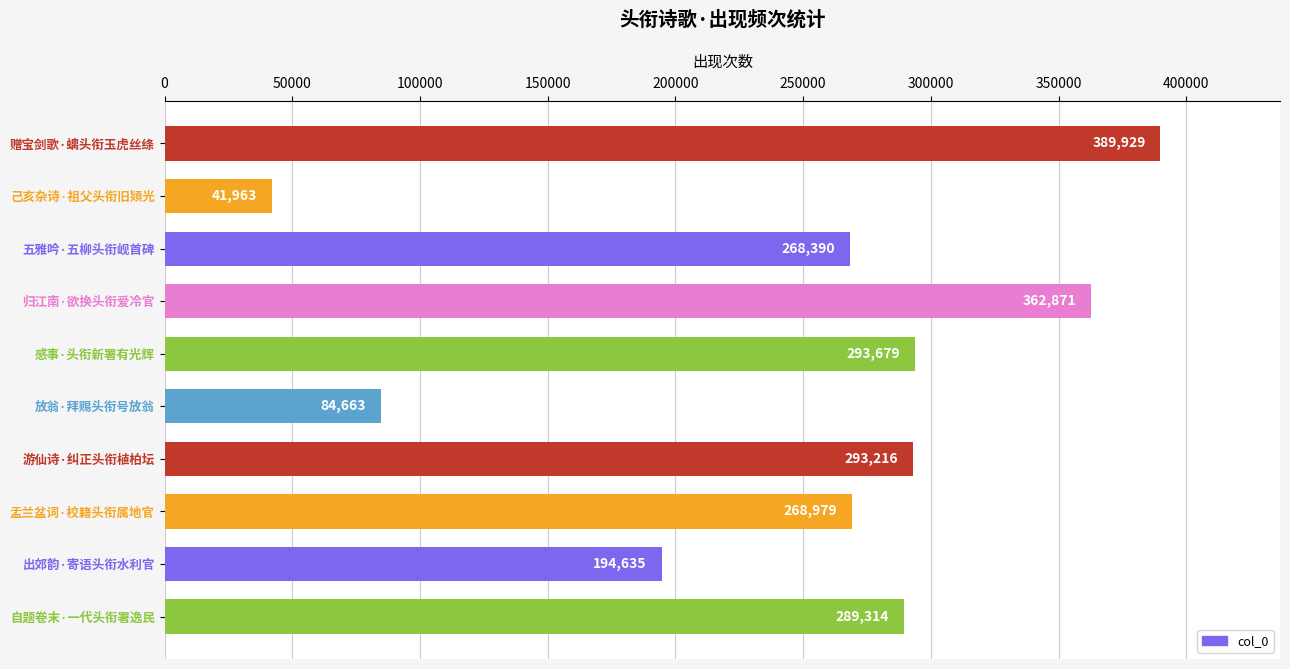

Where is the data nearest to the value 215946?

出郊韵·寄语头衔水利官